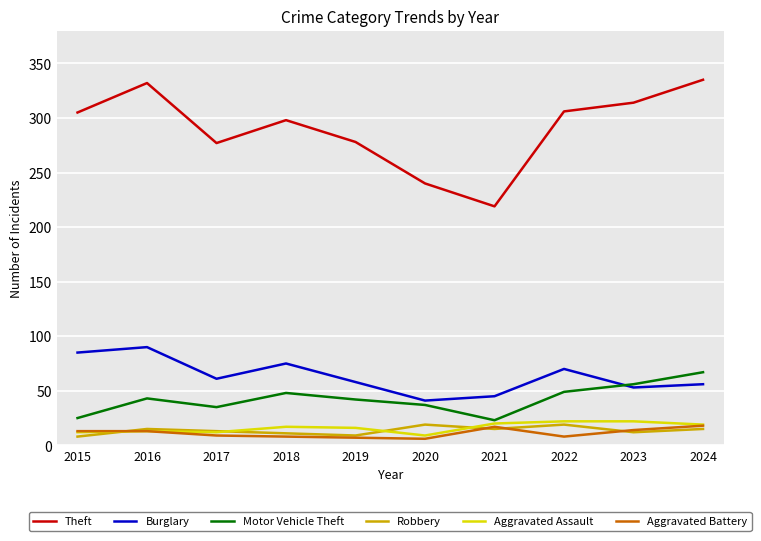

Is the value of Aggravated Assault at 2017 greater than the value of Burglary at 2020?

No